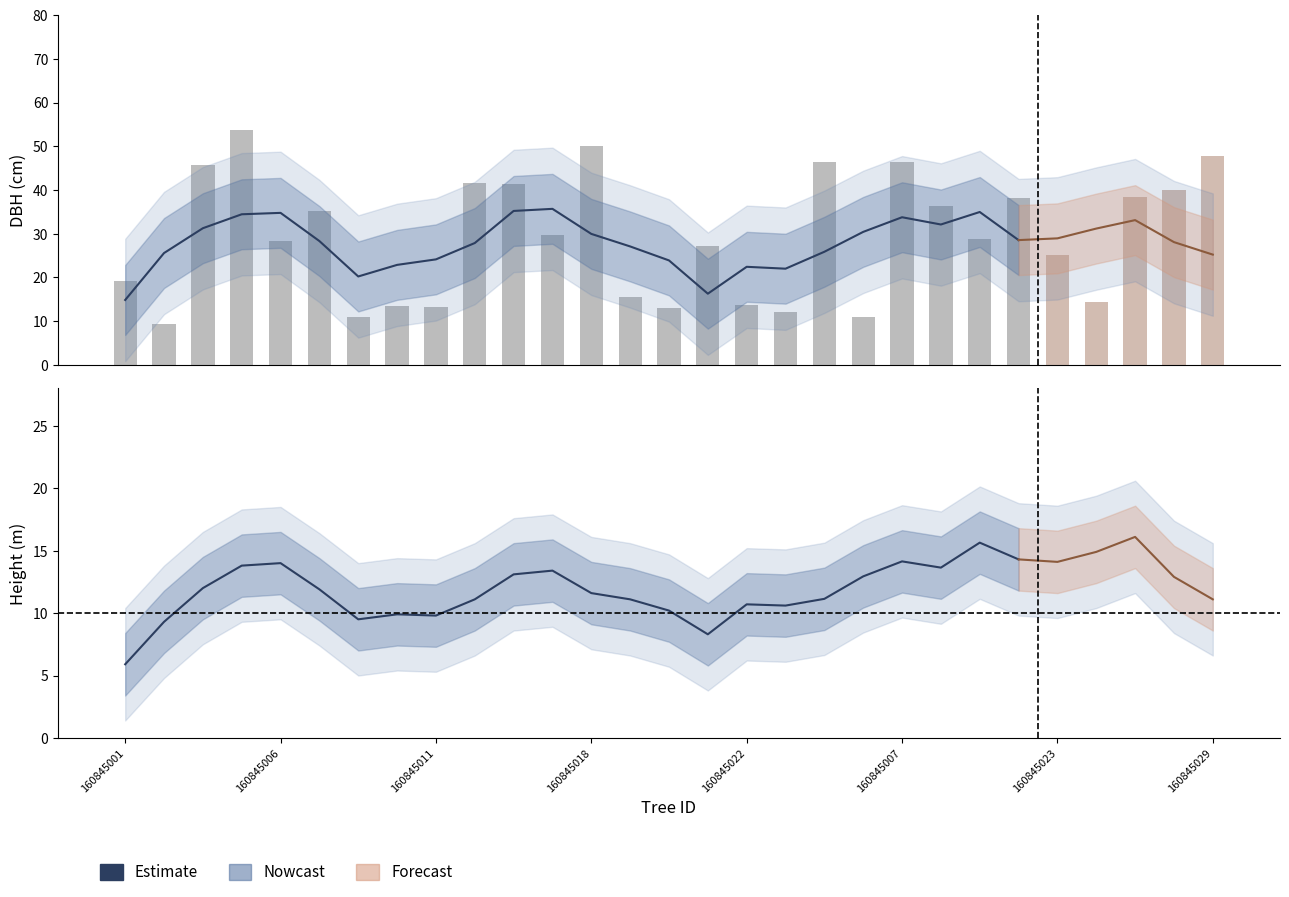

What is the difference between the Estimate values at 23 and 12?

2.7